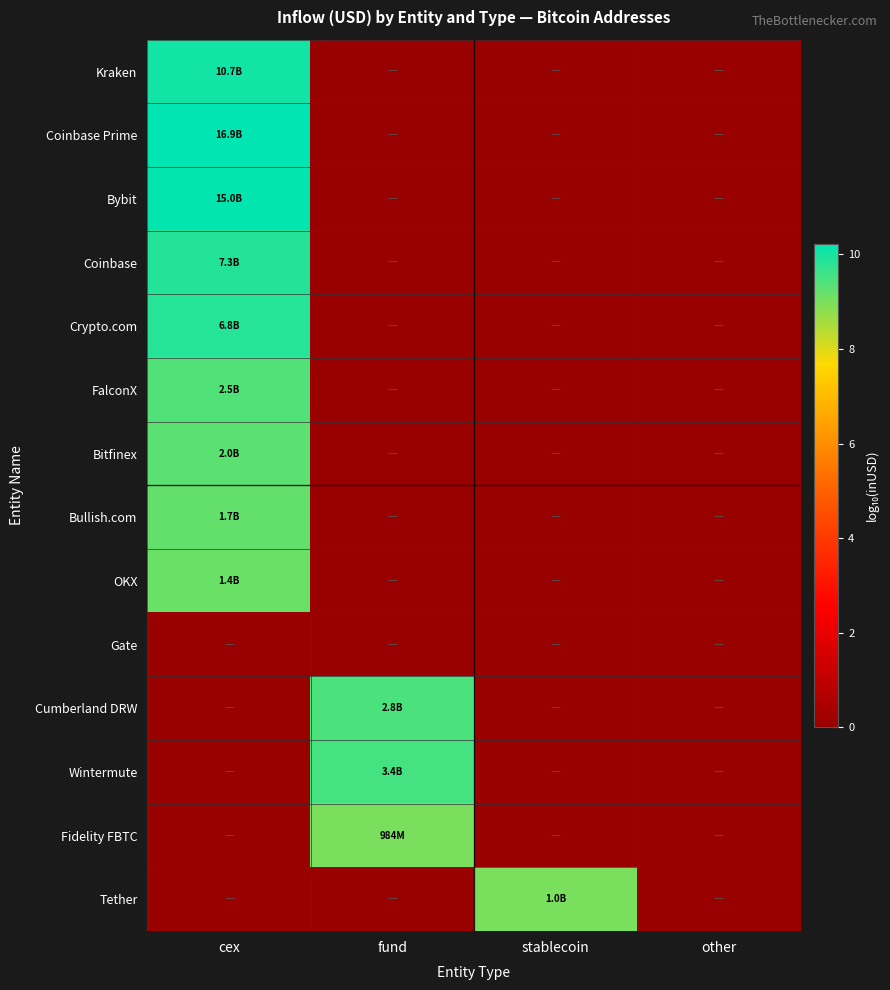

Count the number of data series in this chart.

14